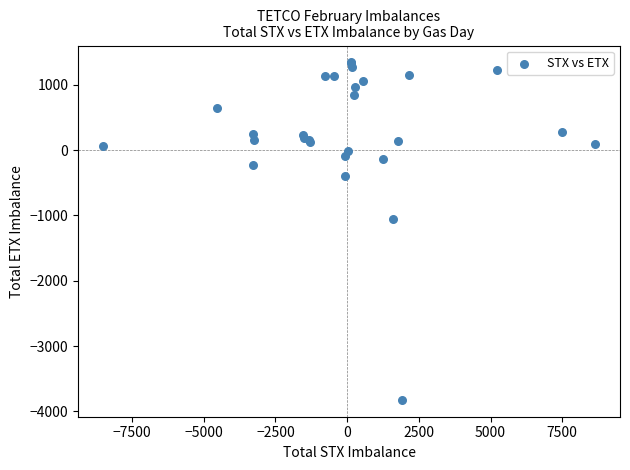

What Y value in the scatter plot is closest to -1240?

-1061